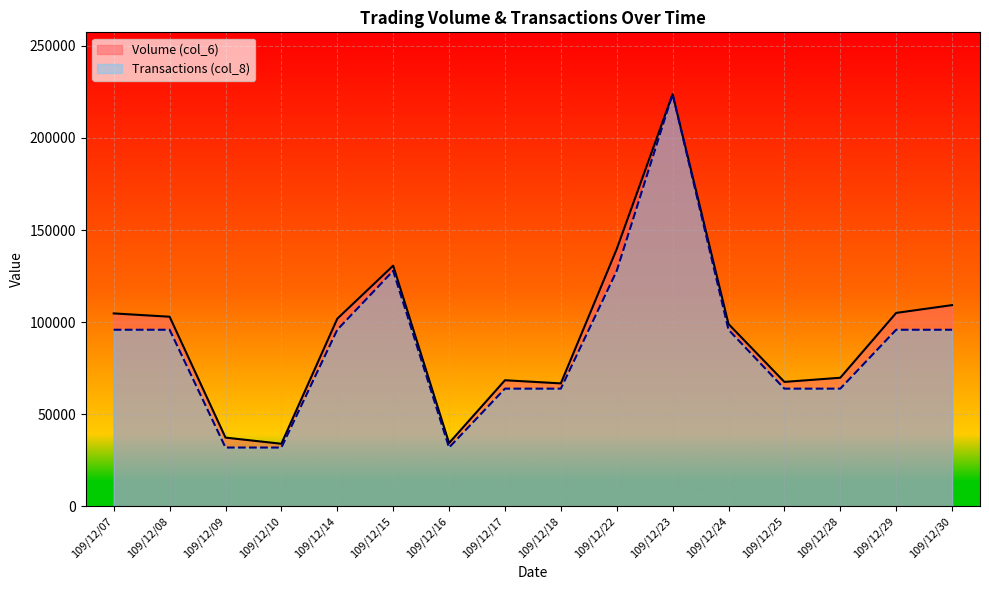

At which label does Volume (col_6) reach its minimum?

109/12/10